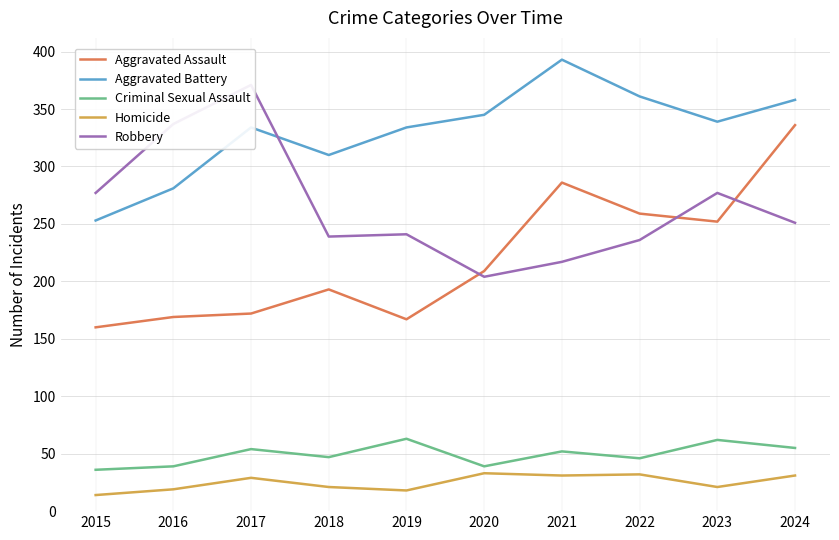

Count the number of data series in this chart.

5